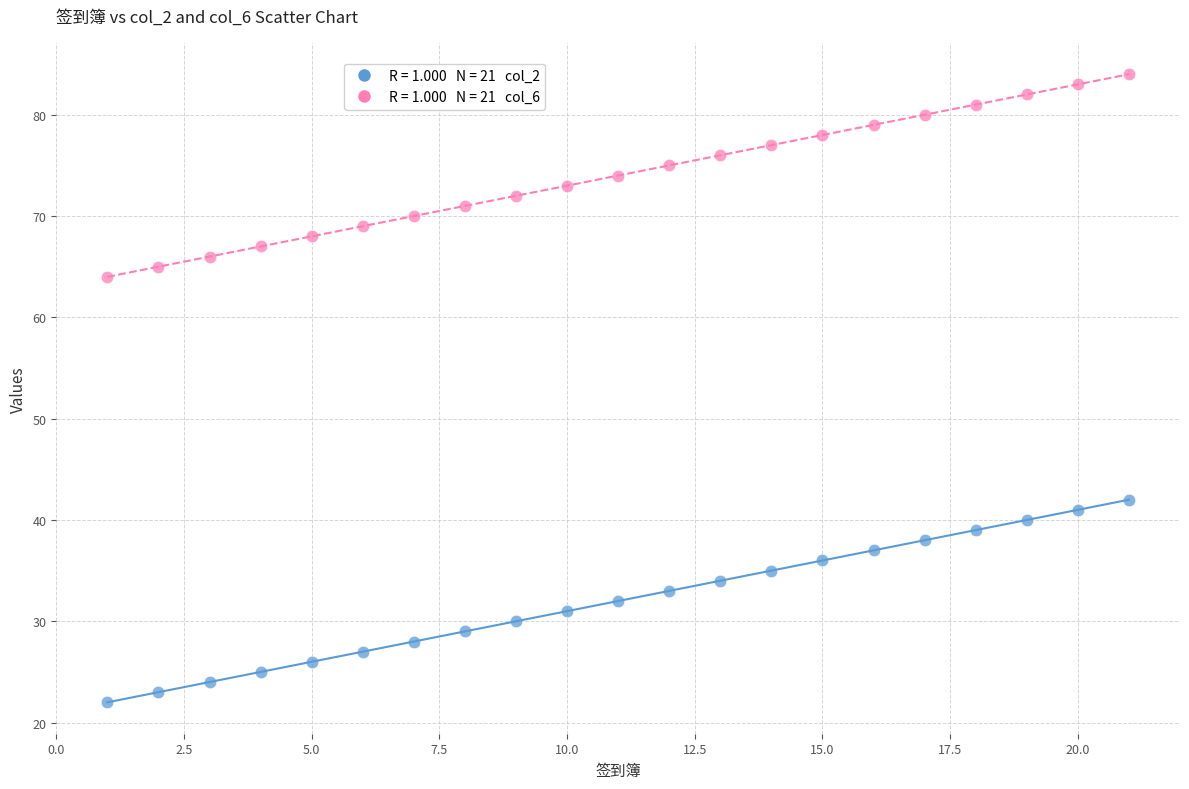

Across all data points, what is the range of Y values (max minus min)?

62